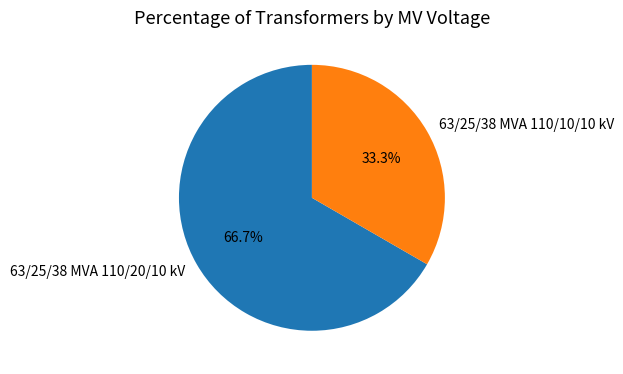

Which slice represents more than half of the pie?

63/25/38 MVA 110/20/10 kV